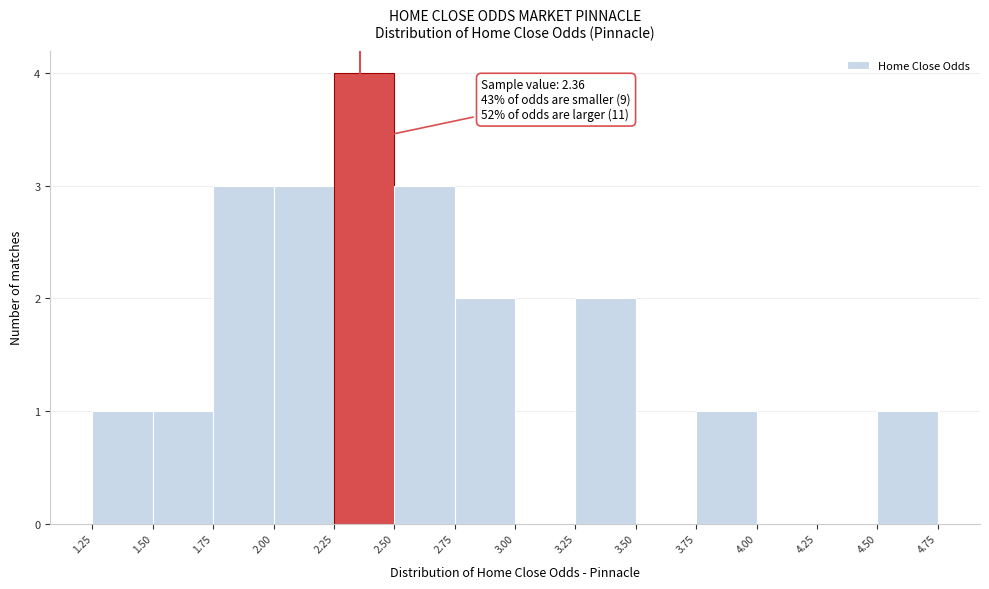

Which range on the x-axis has the tallest bar?

2.25 to 2.50